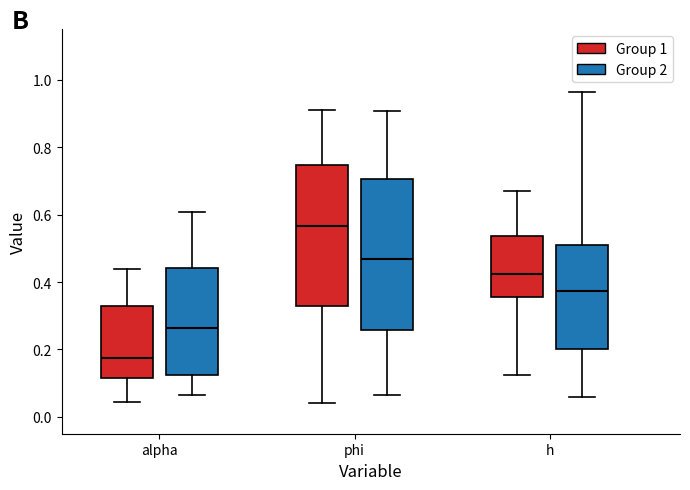

Reading left to right, read every box against the y-axis: the position of its median line, the range the box covers, and the ends of its whiskers. The values are not printed on the chart, so give them approximately, as read against the axis.

alpha (Group 1): median 0.18, box 0.12 to 0.32, whiskers 0.04 to 0.44
alpha (Group 2): median 0.26, box 0.12 to 0.44, whiskers 0.06 to 0.60
phi (Group 1): median 0.56, box 0.32 to 0.74, whiskers 0.04 to 0.90
phi (Group 2): median 0.46, box 0.26 to 0.70, whiskers 0.06 to 0.90
h (Group 1): median 0.42, box 0.36 to 0.54, whiskers 0.12 to 0.66
h (Group 2): median 0.38, box 0.20 to 0.50, whiskers 0.06 to 0.96